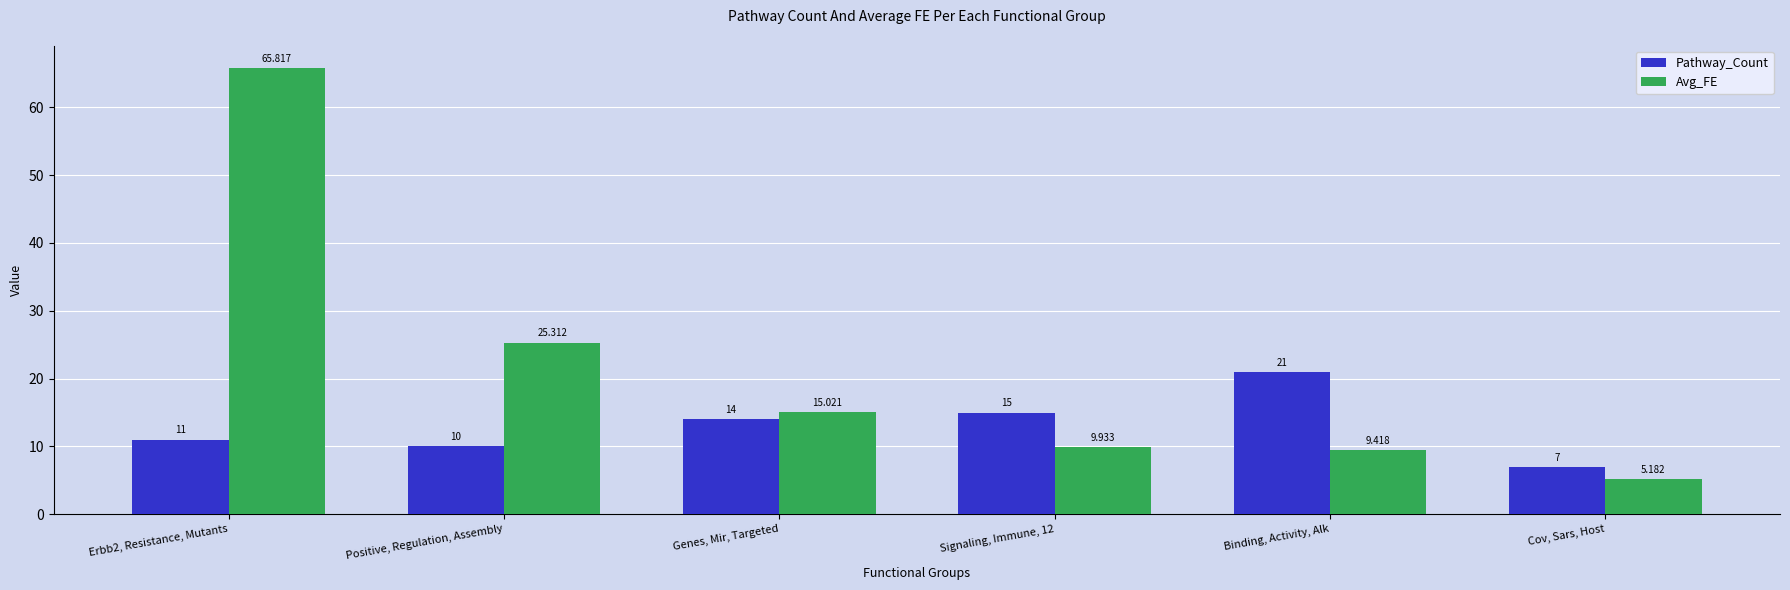

Which series changed the most between Erbb2, Resistance, Mutants and Positive, Regulation, Assembly?

Avg_FE